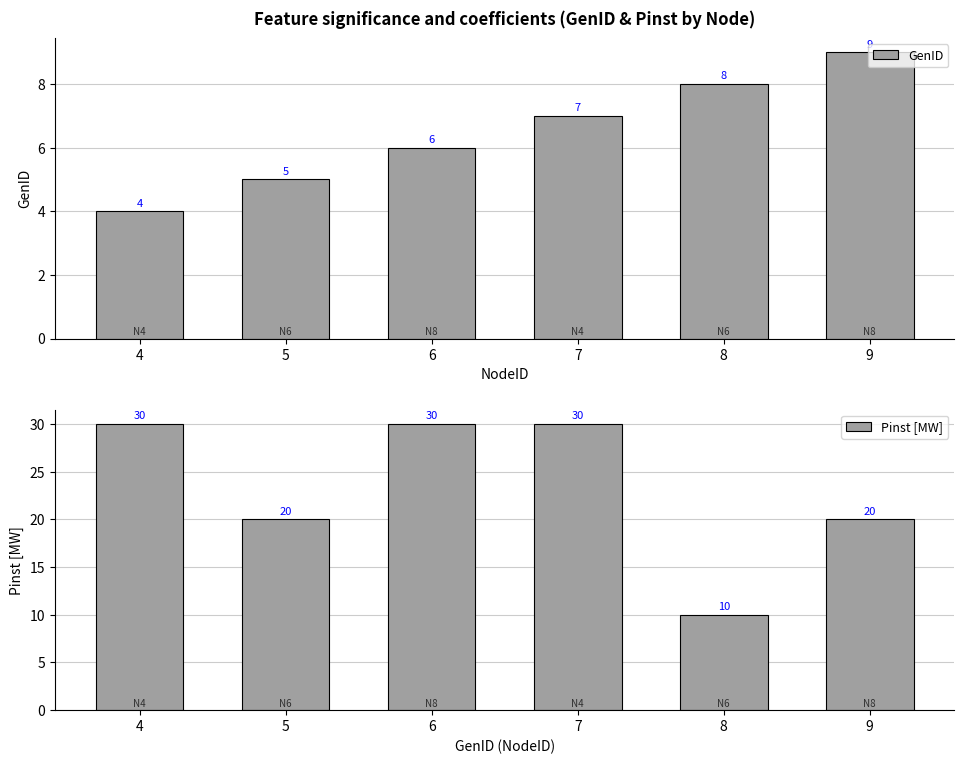

What is the difference between the maximum and minimum values in the GenID series?

5